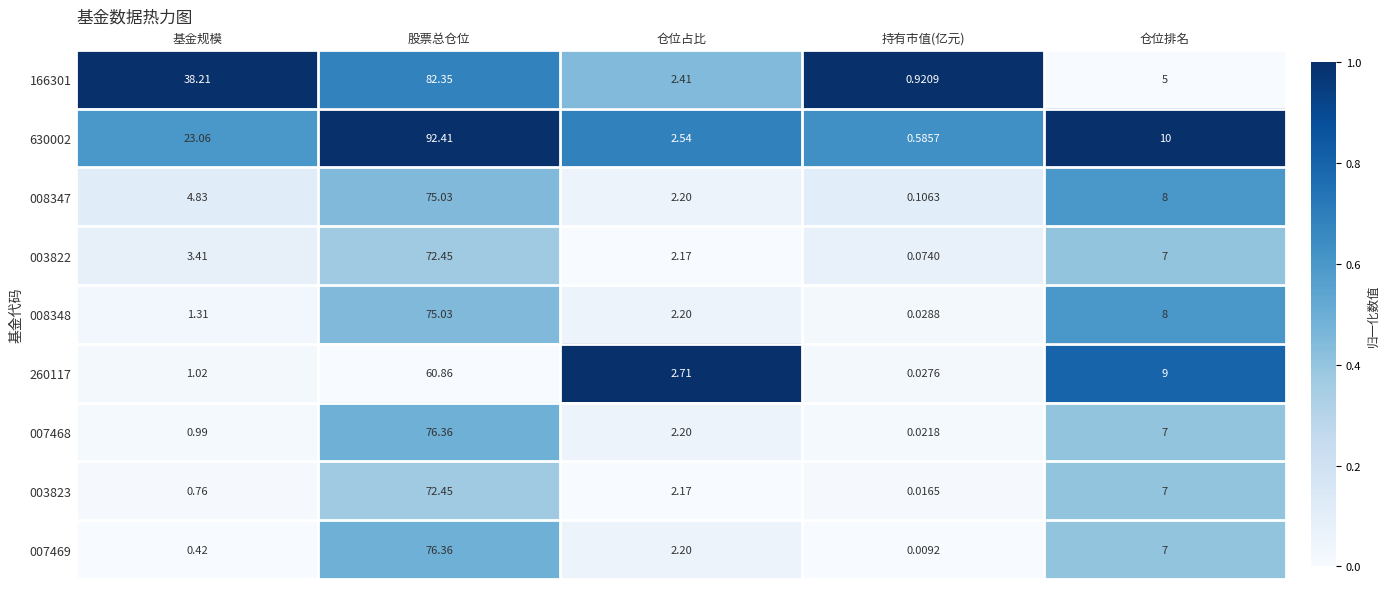

Which series changed the most between 股票总仓位 and 仓位占比?

630002